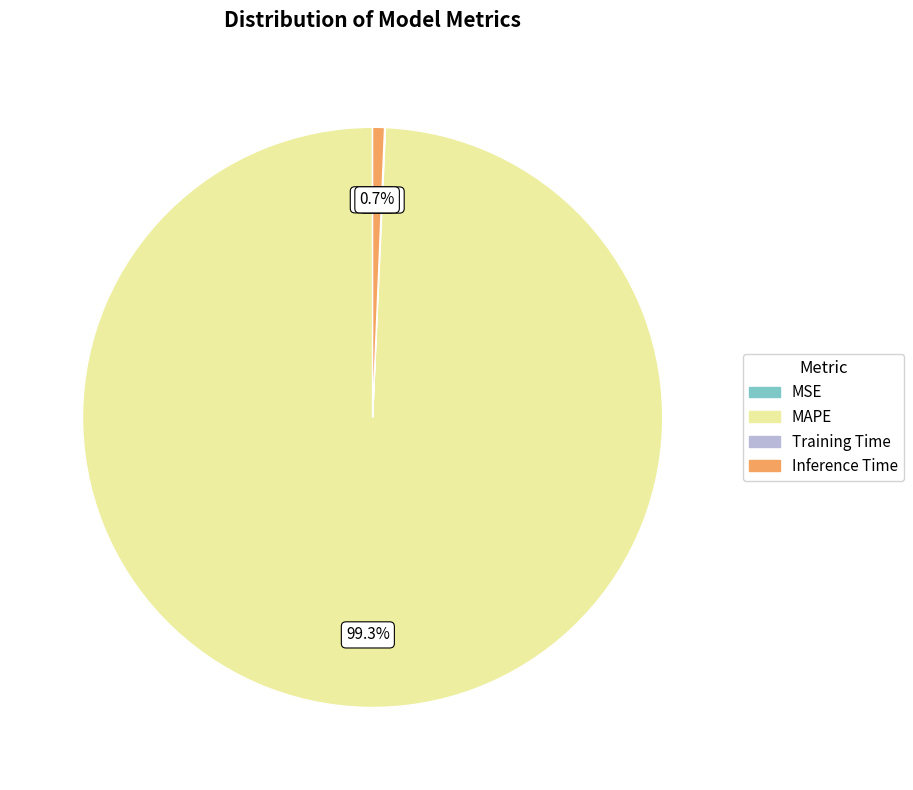

To the nearest percent, what is the difference between the largest and smallest slice percentages?

99%